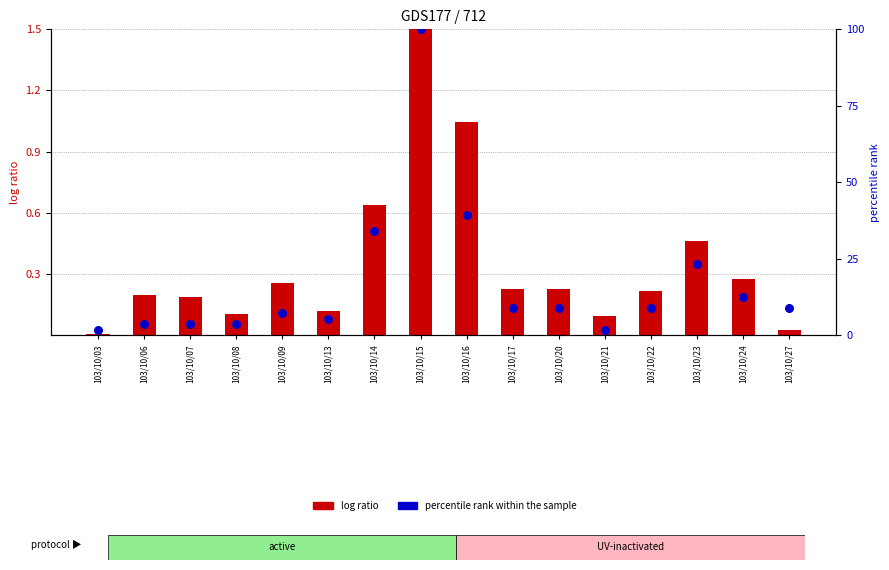

What is the total value across all series at 103/10/22?

9.1